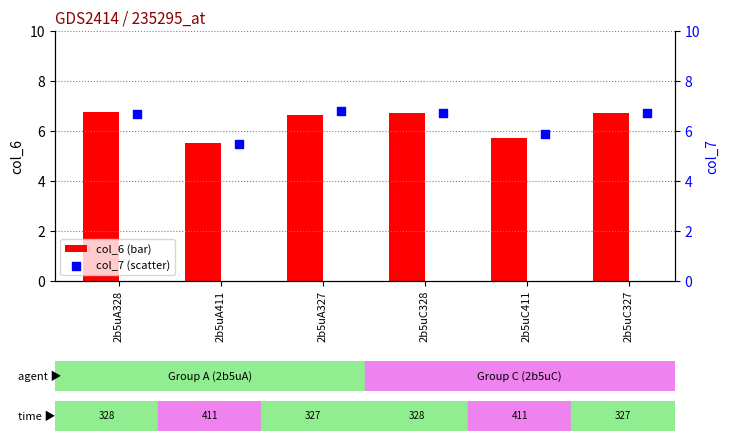

Which series has the largest total across all categories?

col_7